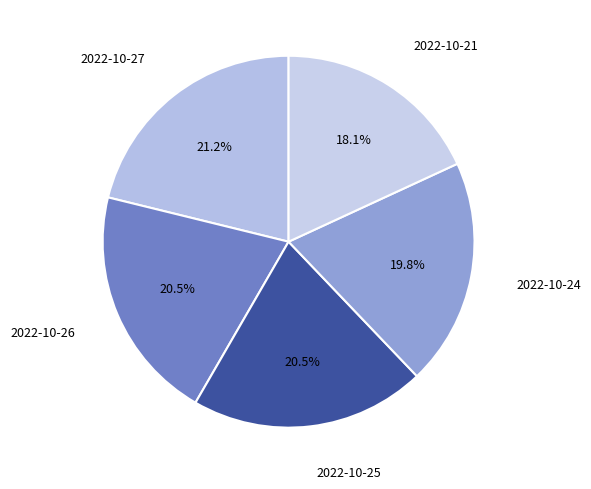

To the nearest percent, what percentage of the pie is 2022-10-27?

21%